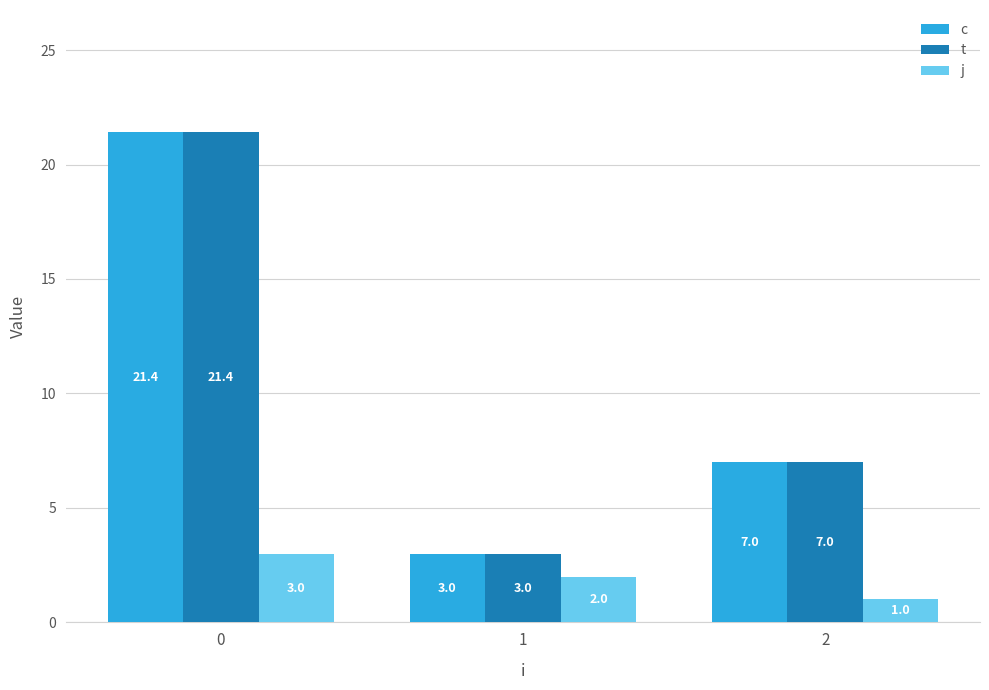

What is the difference between the highest and lowest values at 2?

6.0